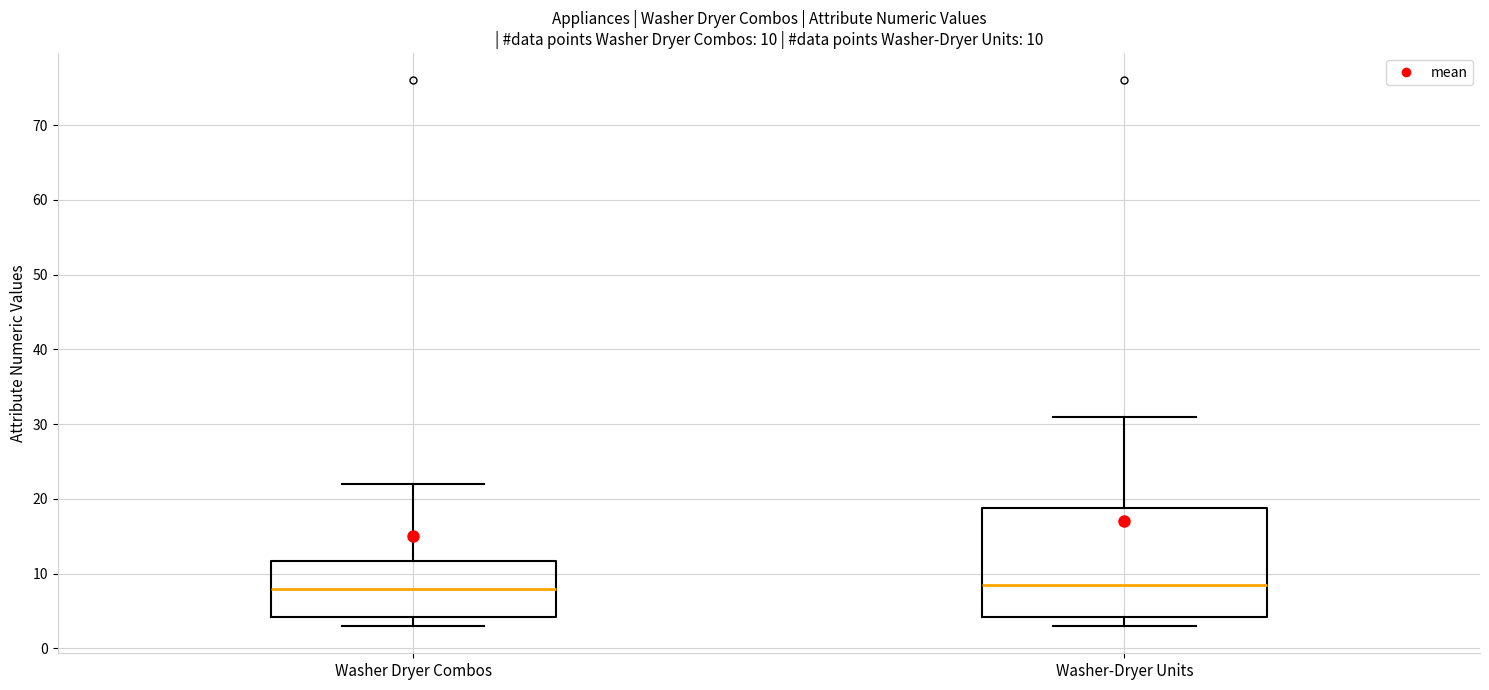

Which box is the tallest, from its lower edge to its upper edge?

Washer-Dryer Units